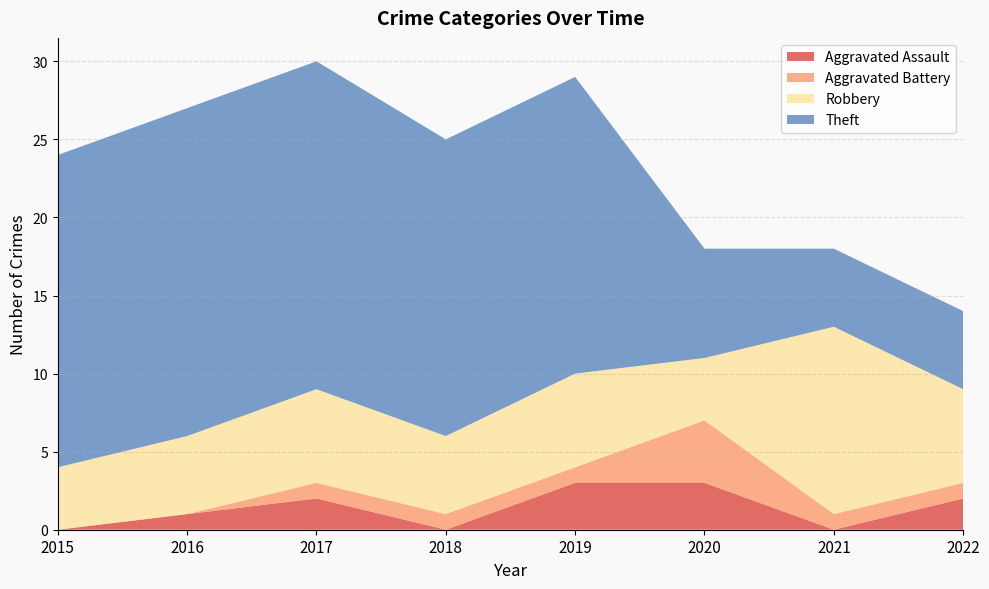

Reading left to right, list all the values displayed in this chart.

Aggravated Assault: 0	1	2	0	3	3	0	2
Aggravated Battery: 0	0	1	1	1	4	1	1
Robbery: 4	5	6	5	6	4	12	6
Theft: 20	21	21	19	19	7	5	5